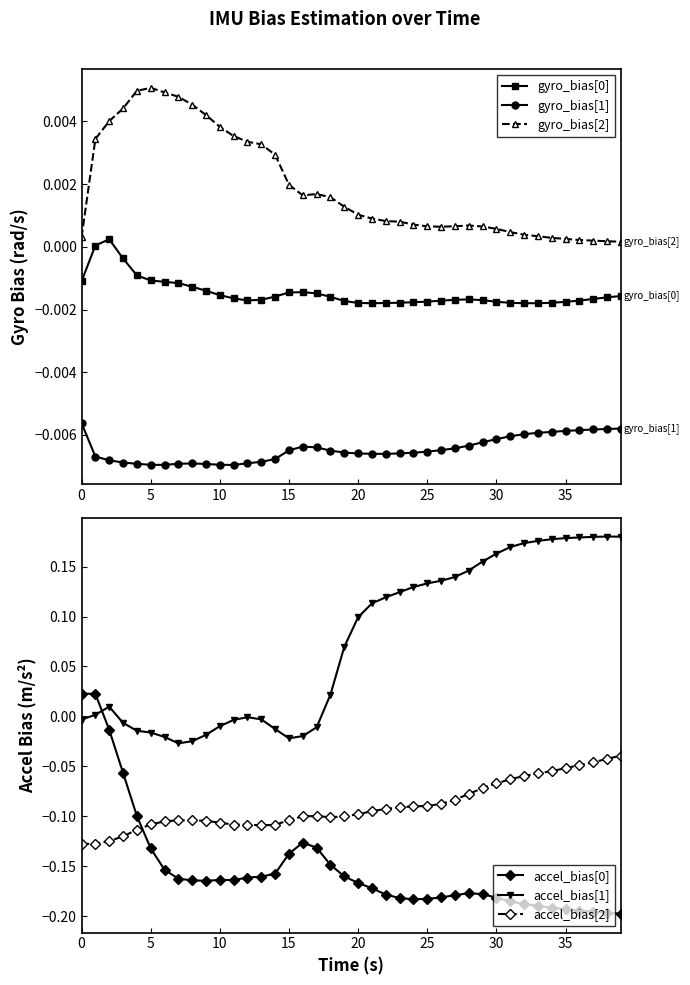

Which series has the largest total across all categories?

accel_bias[1]